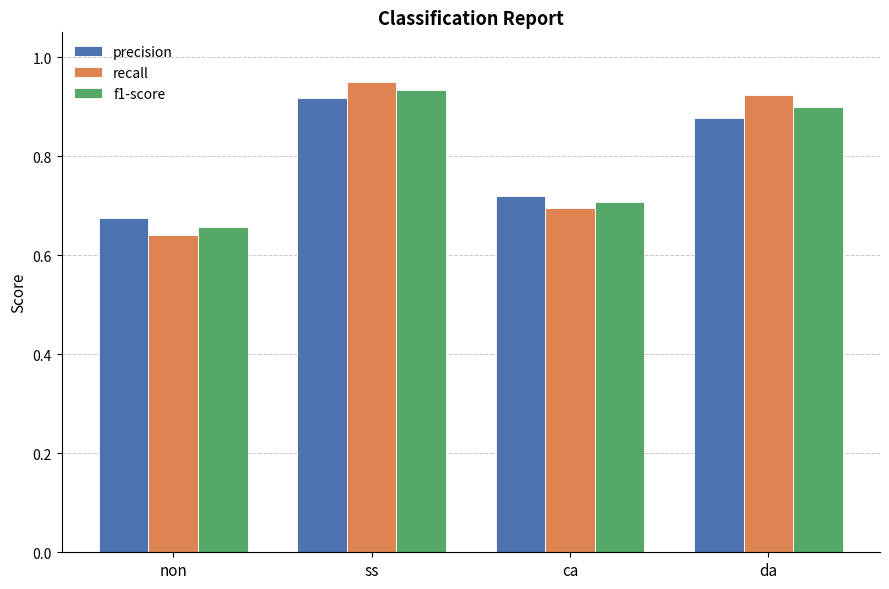

What is the sum of all precision values?

3.2